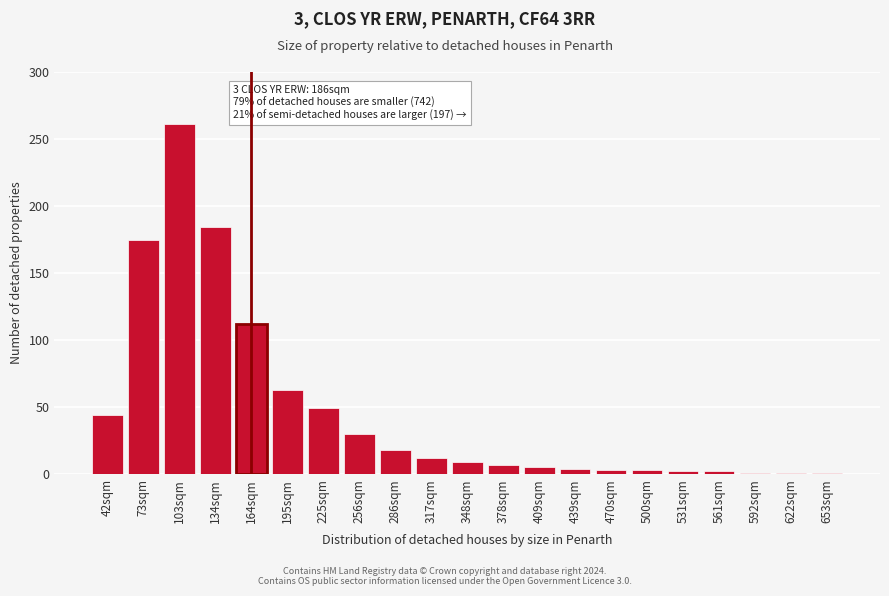

What is the sum of all values?

986